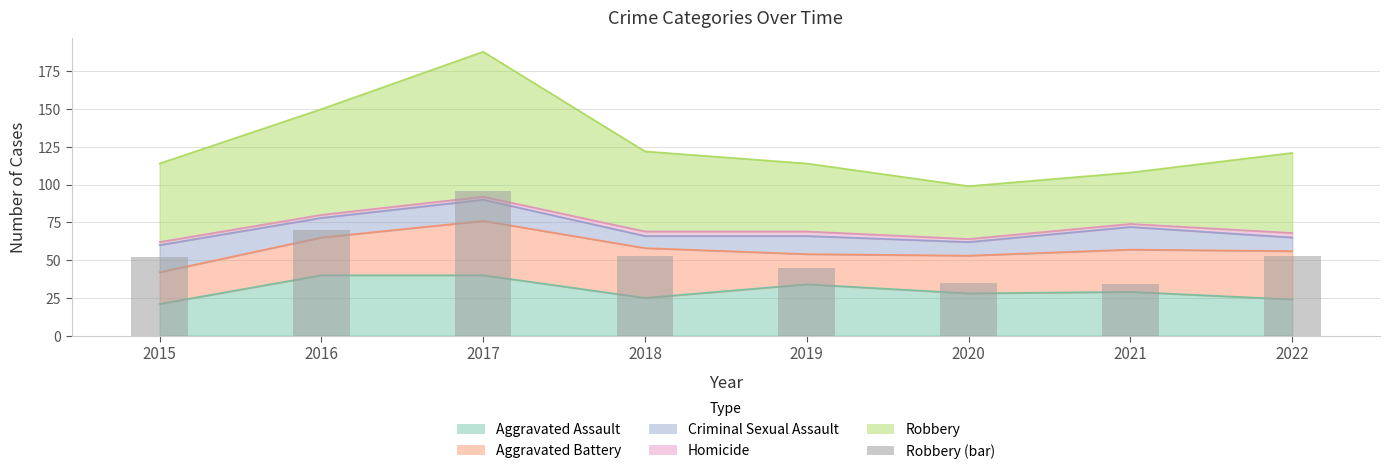

List the labels in order of value, largest first.

2017, 2016, 2018, 2022, 2015, 2019, 2020, 2021